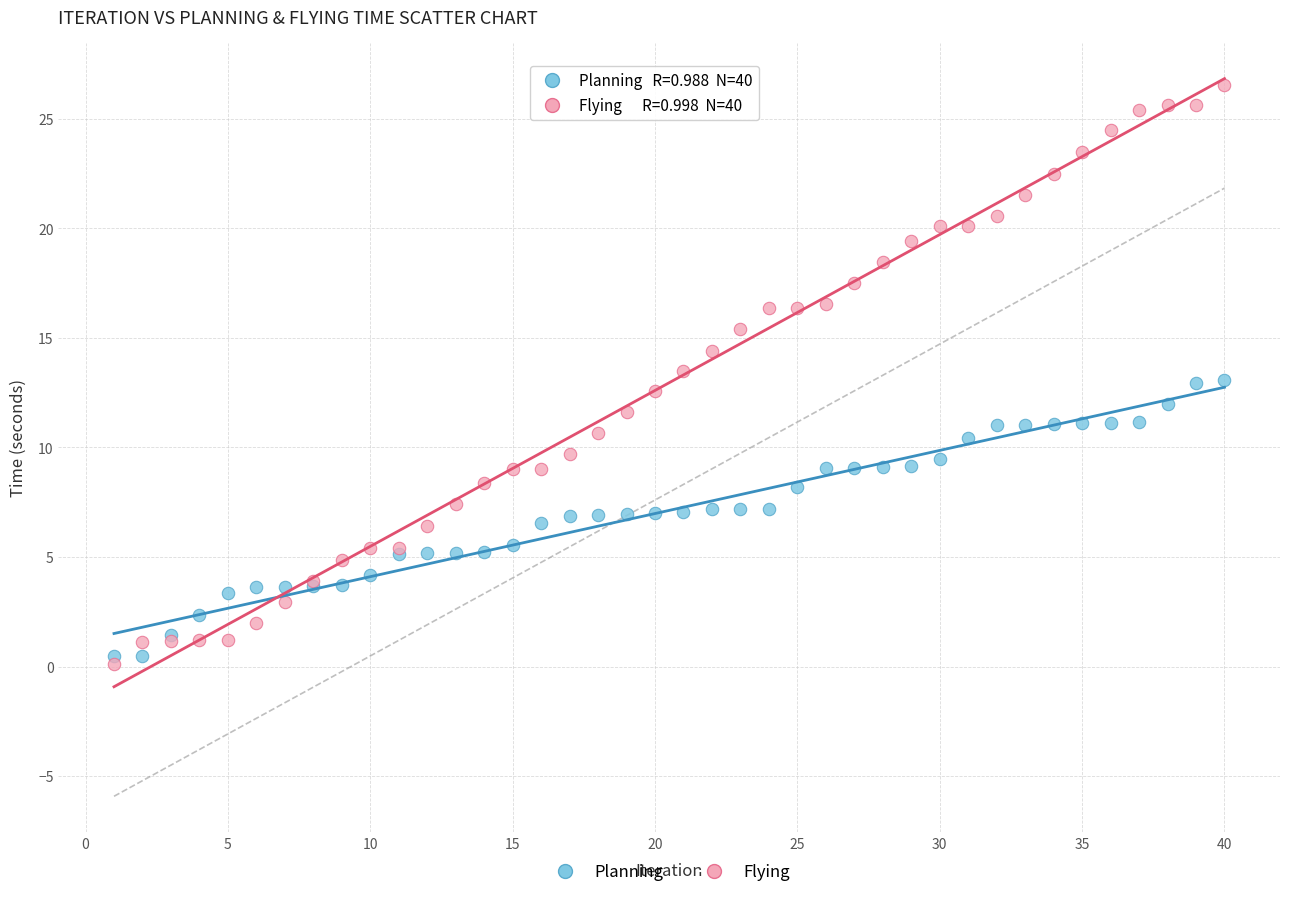

Which series reaches the maximum Y coordinate?

Flying